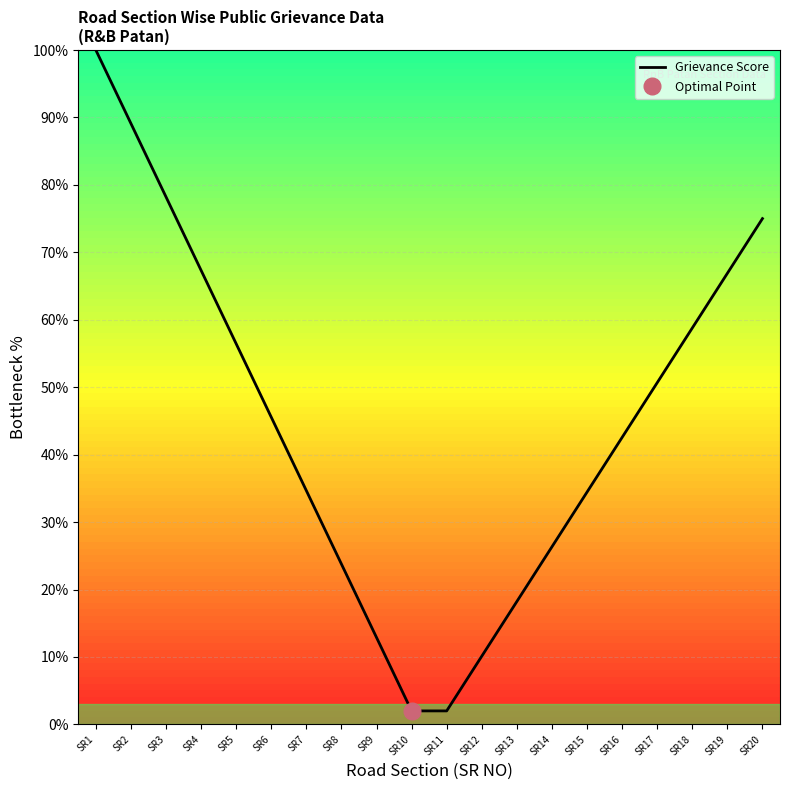

At which label does the data first exceed 45?

SR1